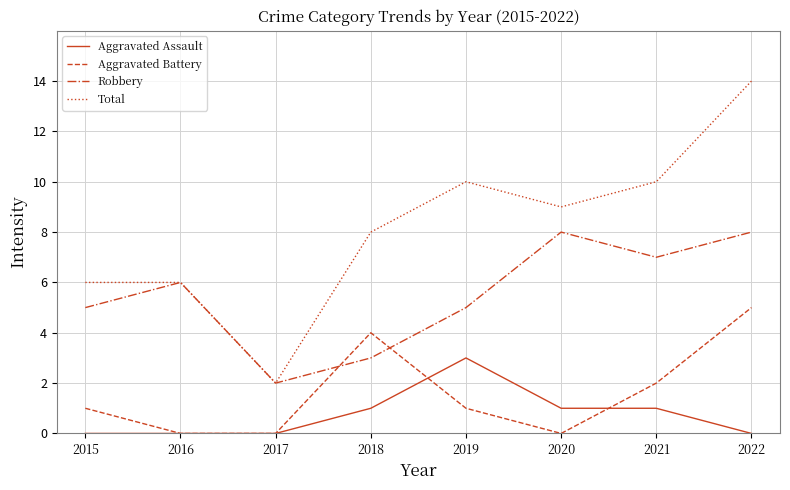

Reading left to right, transcribe all the data shown in this chart.

Aggravated Assault: 2015=0	2016=0	2017=0	2018=1	2019=3	2020=1	2021=1	2022=0
Aggravated Battery: 2015=1	2016=0	2017=0	2018=4	2019=1	2020=0	2021=2	2022=5
Robbery: 2015=5	2016=6	2017=2	2018=3	2019=5	2020=8	2021=7	2022=8
Total: 2015=6	2016=6	2017=2	2018=8	2019=10	2020=9	2021=10	2022=14